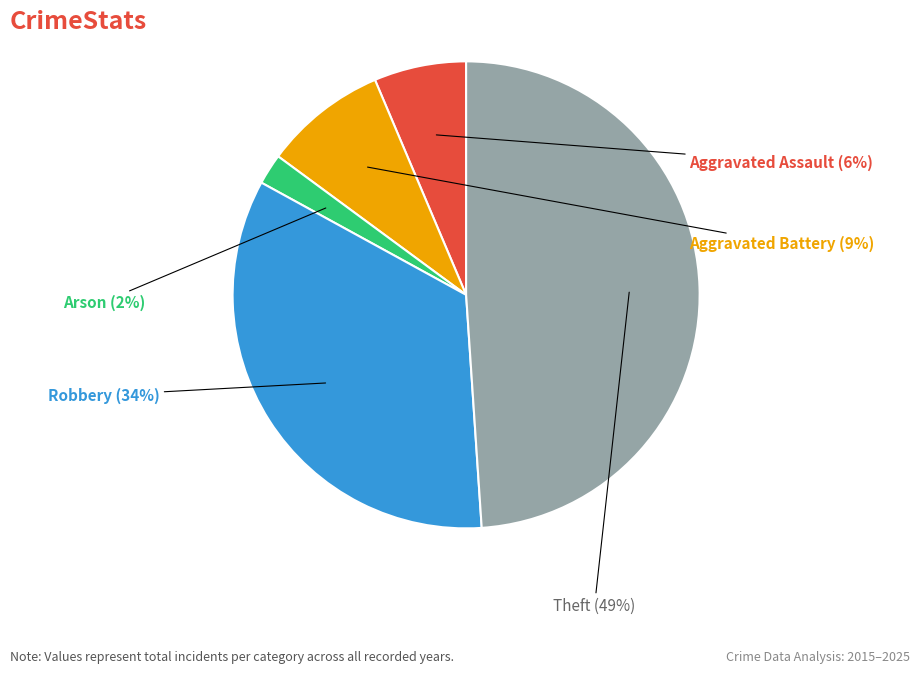

To the nearest percent, what is the difference between the largest and smallest slice percentages?

47%